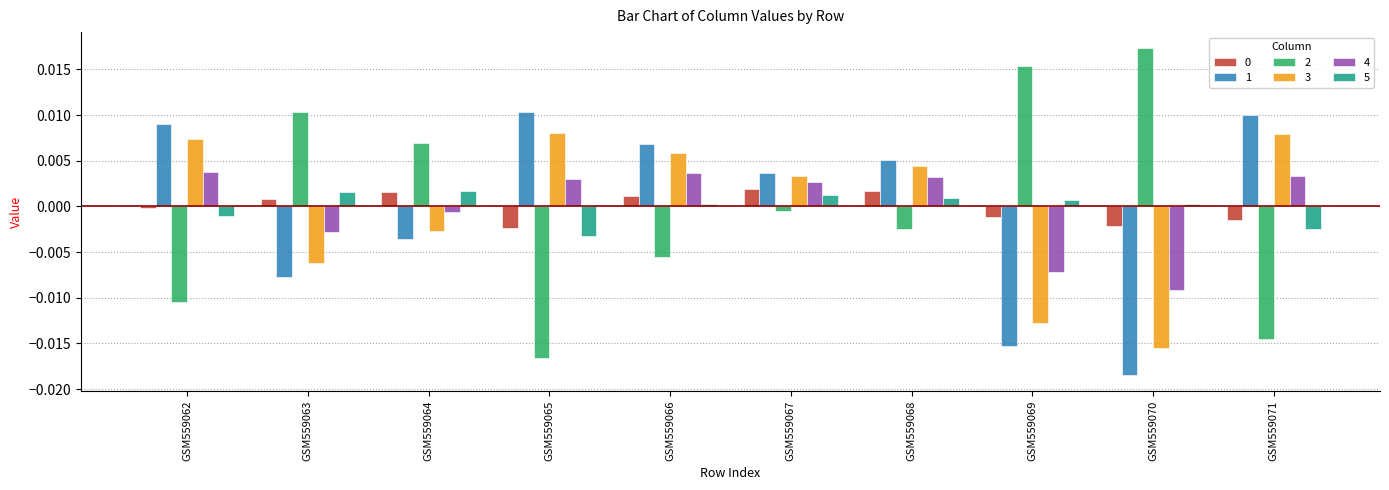

At how many categories does at least one series exceed 0?

10